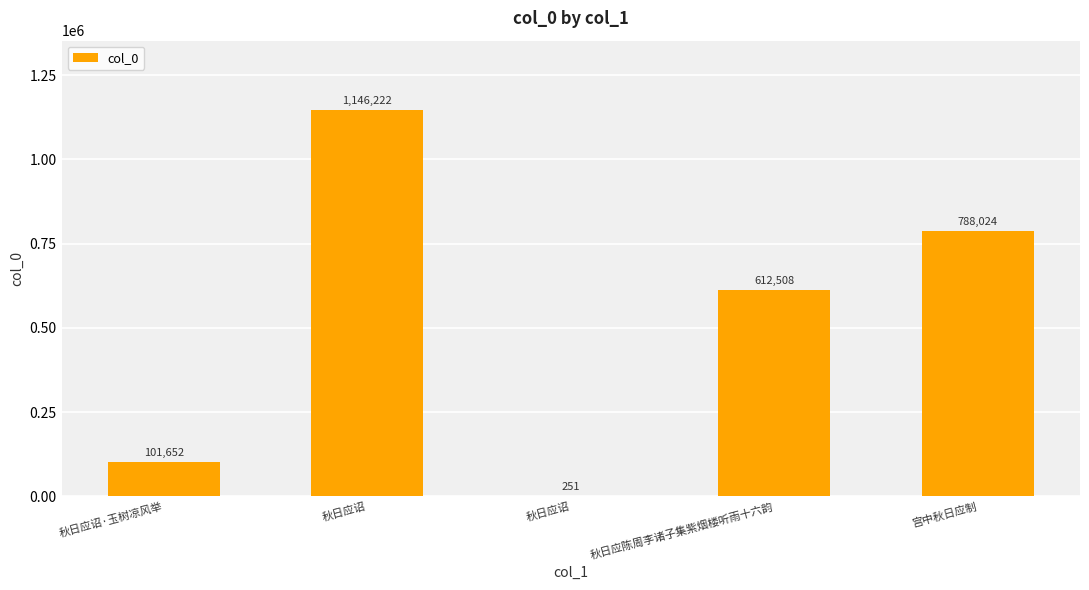

What is the ratio of the value at 宫中秋日应制 to the value at 秋日应陈周李诸子集紫烟楼听雨十六韵?

1.3